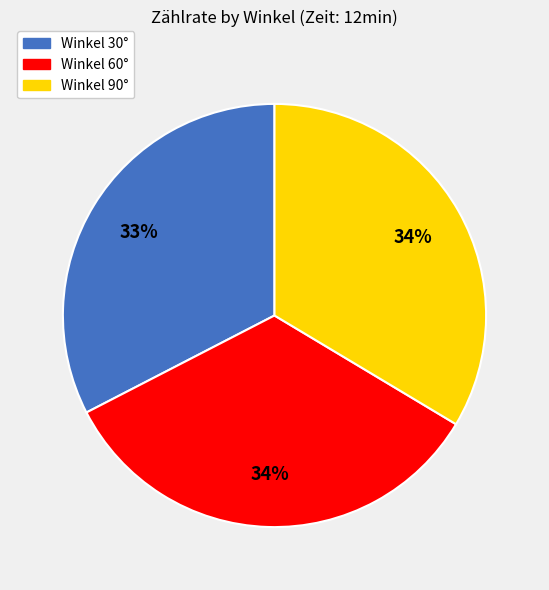

What is the smallest slice in the pie chart?

Winkel 30°